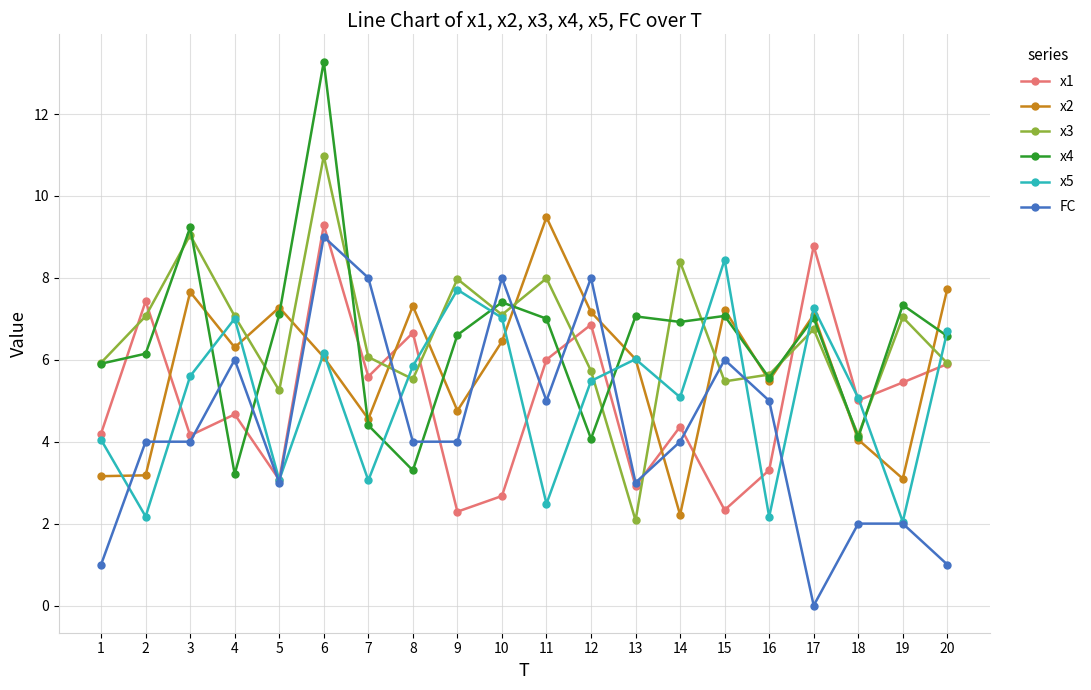

Is it true that x2 equals 4.0 at 18?

True